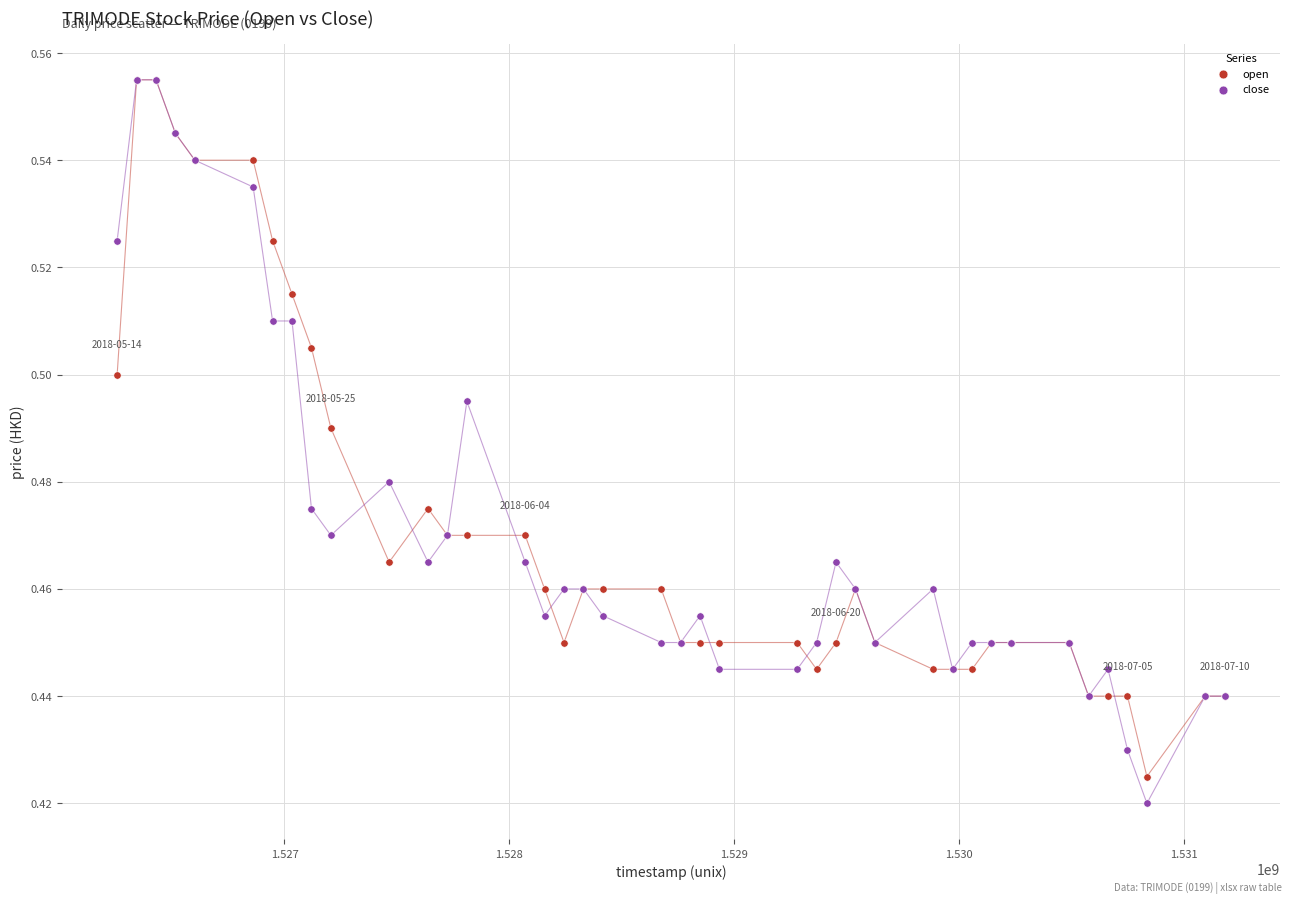

What are all the series names shown in the legend?

open, close